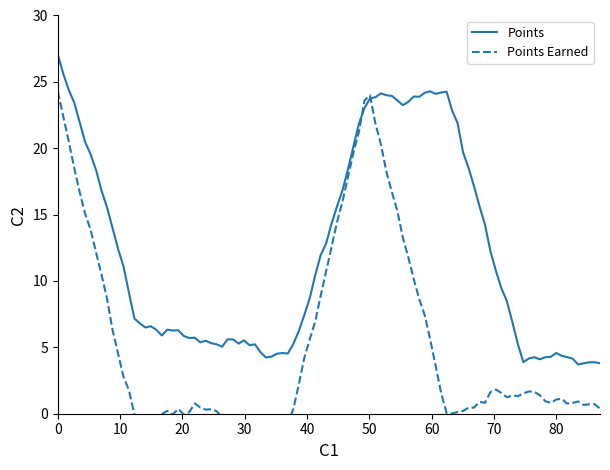

True or false: Points Earned and Points cross at least once.

False